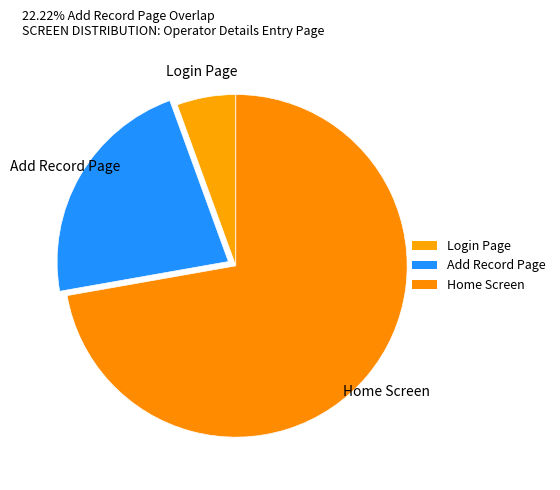

How many slices are in this pie chart?

3